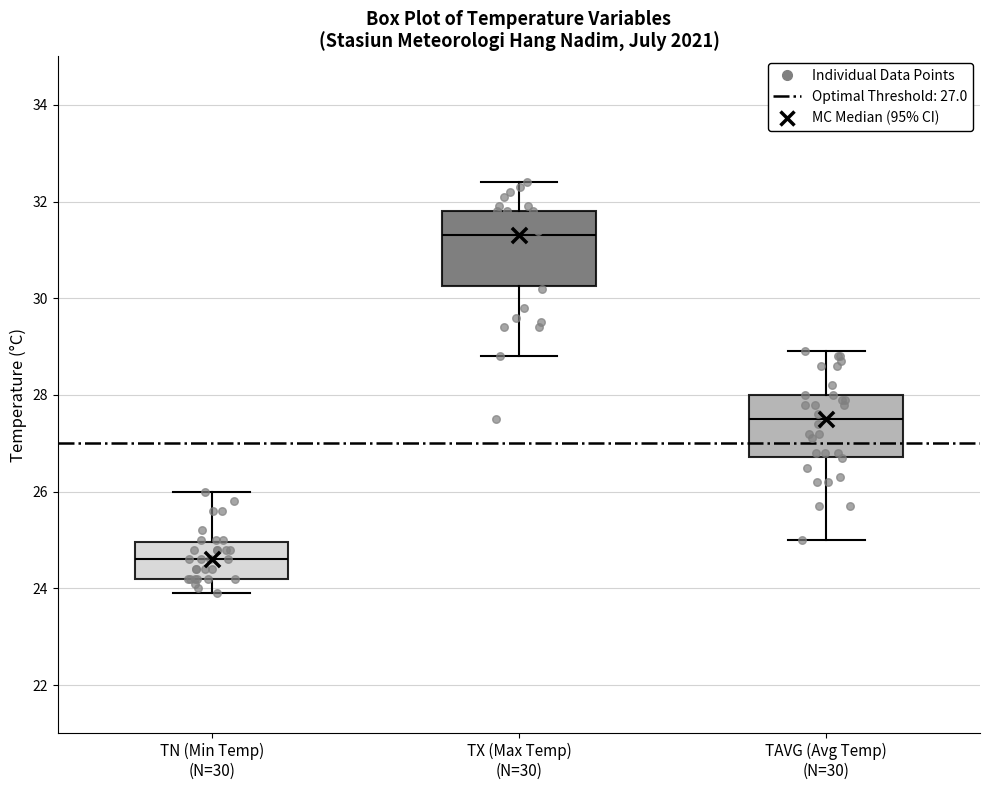

Which box's median line is the highest?

TX (Max Temp) (N=30)